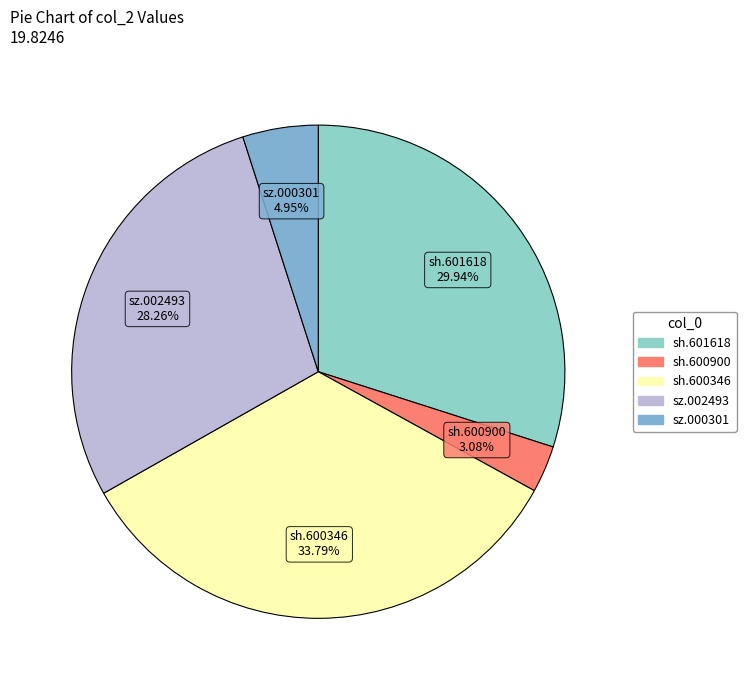

To the nearest percent, what portion does sh.600900 represent?

3%